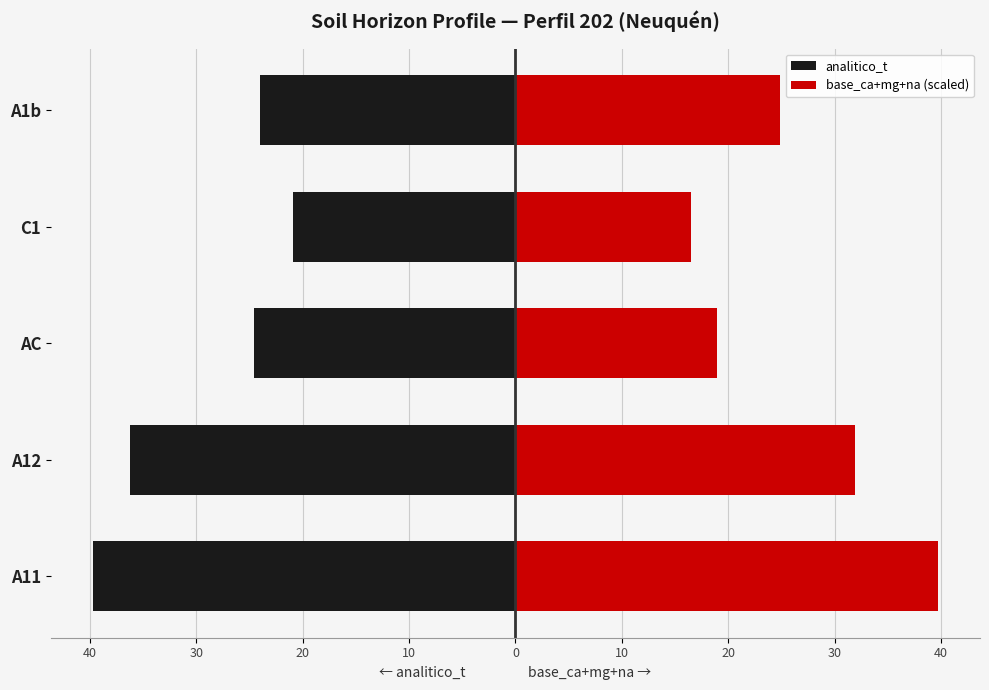

Between A1b and C1, which is larger?

C1